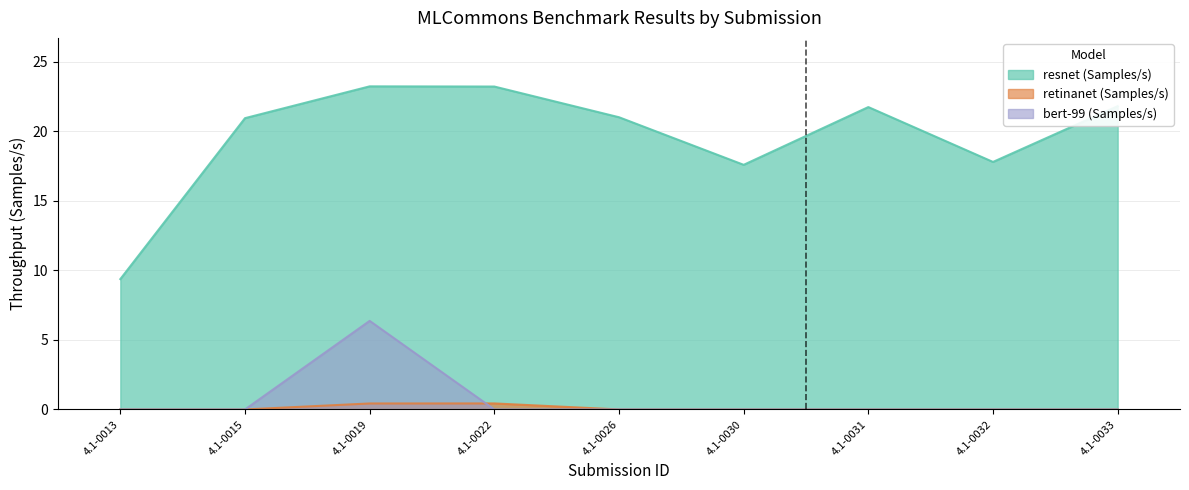

Where is retinanet (Samples/s) nearest to the value 0?

4.1-0013